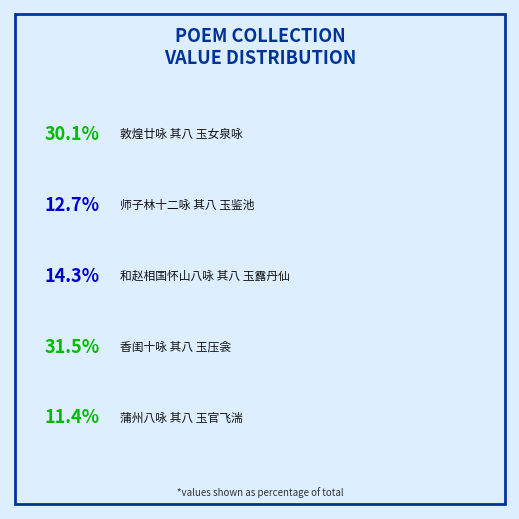

True or false: 香闺十咏 其八 玉压衾 accounts for 25% of the total.

False